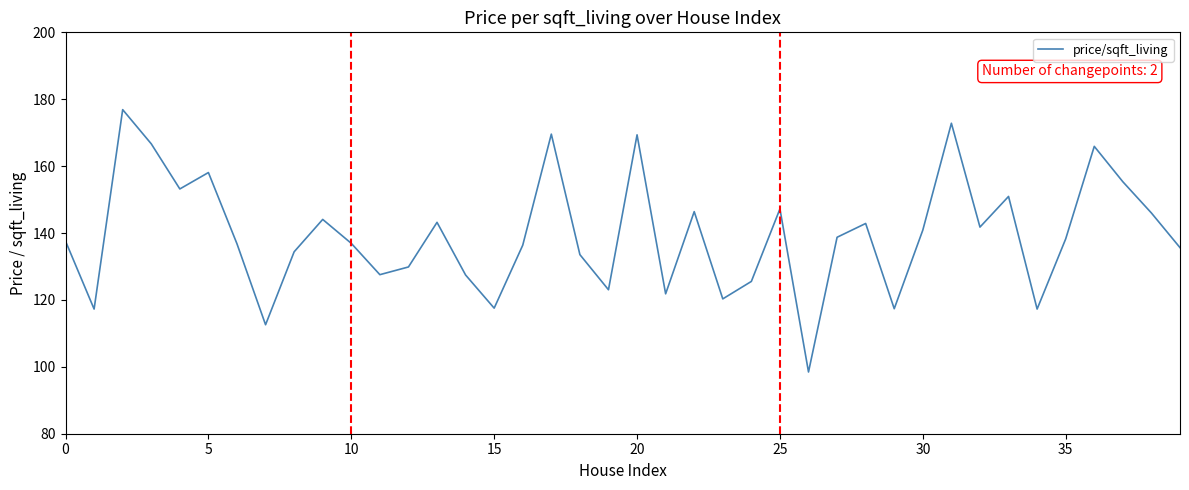

What is the difference between the maximum and minimum values?

78.4